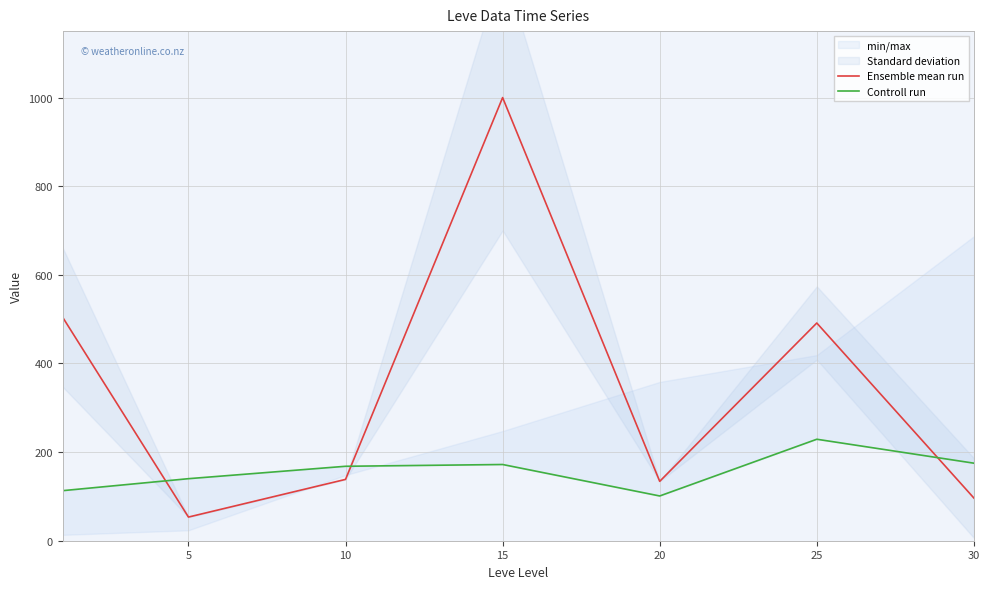

What are all the series names shown in the legend?

Ensemble mean run, Controll run